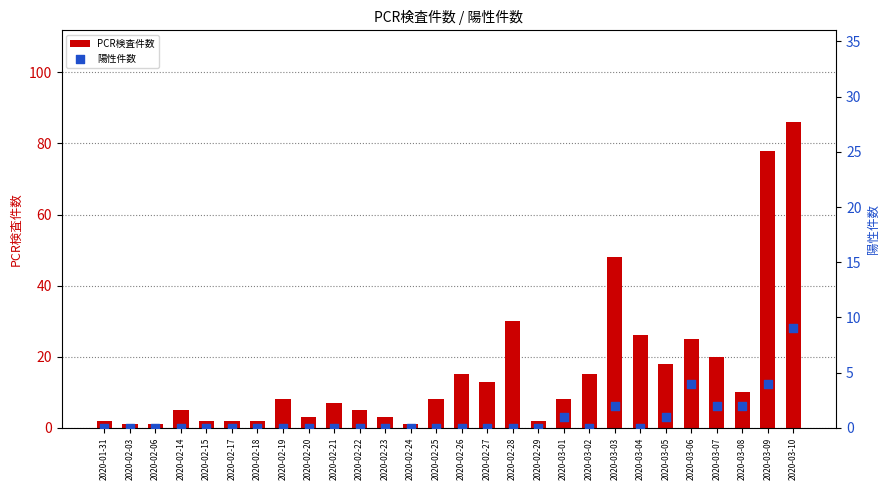

Which series has the widest spread of Y values?

PCR検査件数